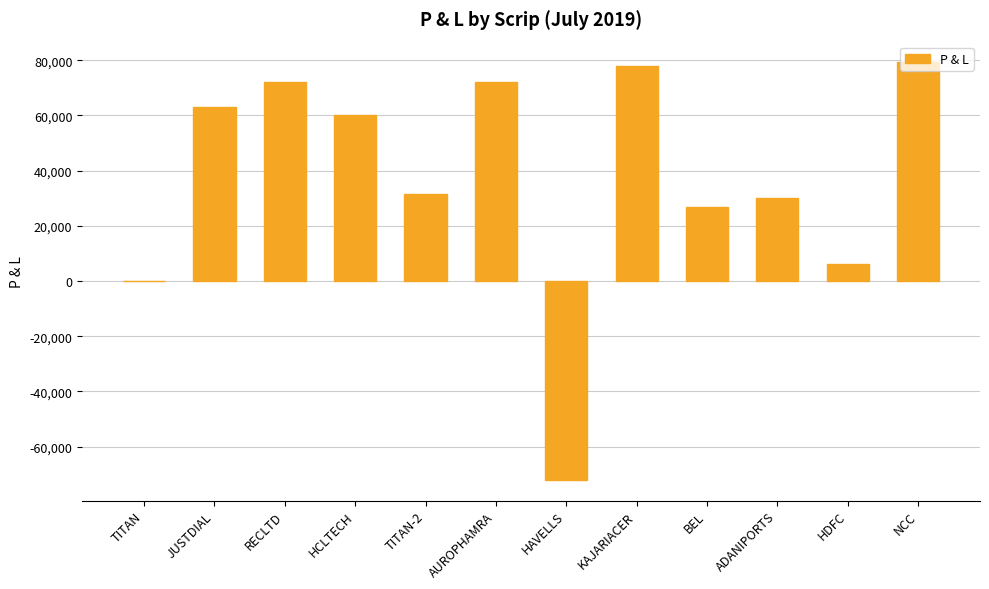

What is the difference between the values at HCLTECH and TITAN?

60000